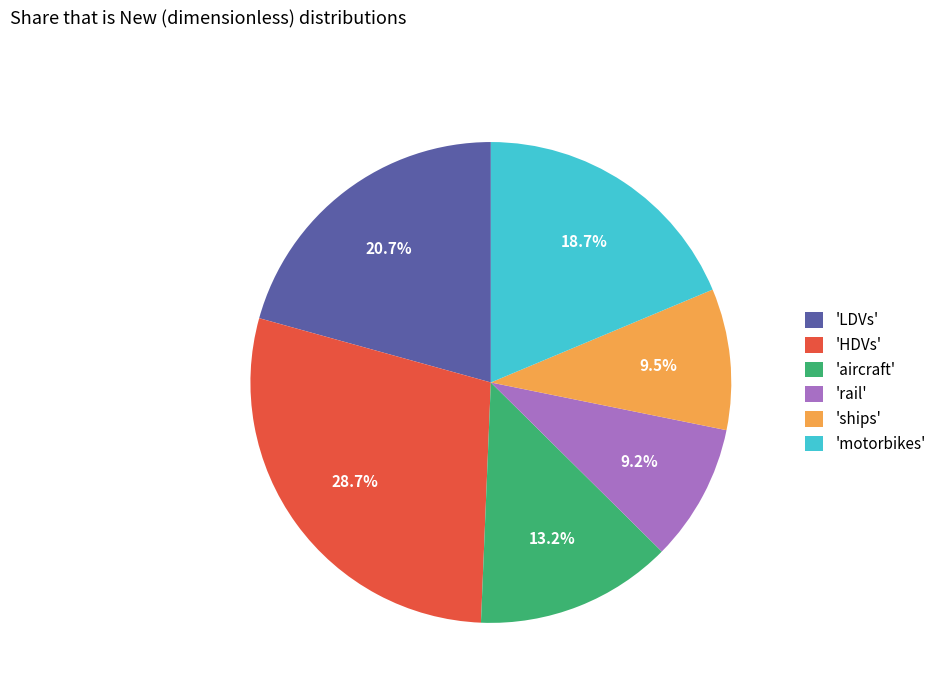

Between 'HDVs' and 'LDVs', which is larger?

'HDVs'